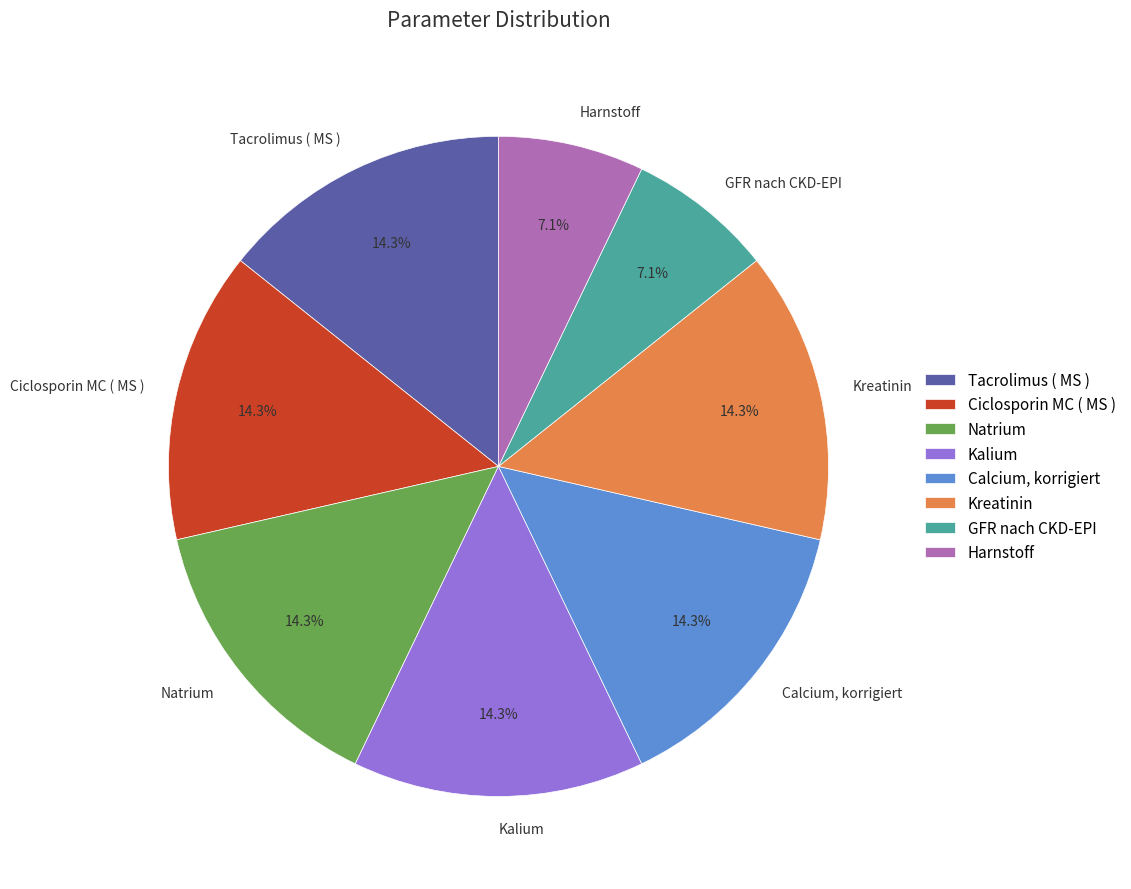

To the nearest percent, what is the combined percentage of GFR nach CKD-EPI and Calcium, korrigiert?

21%